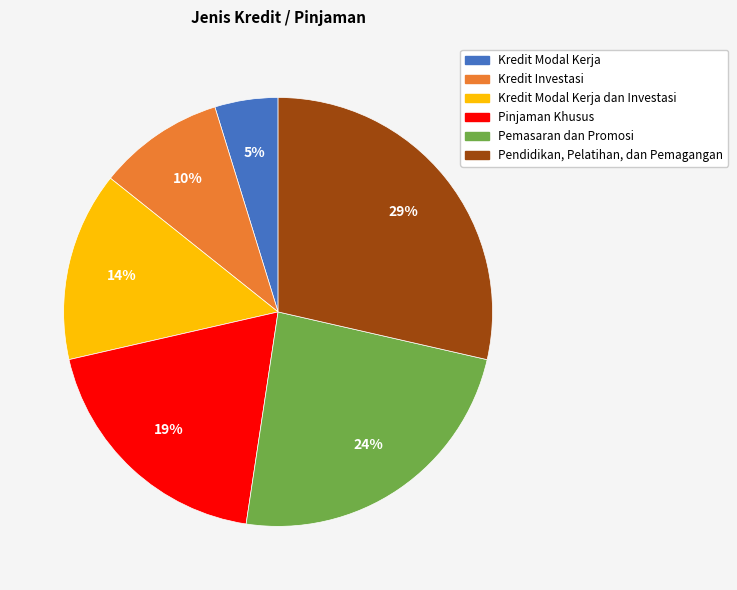

Is there a majority slice in this chart?

No